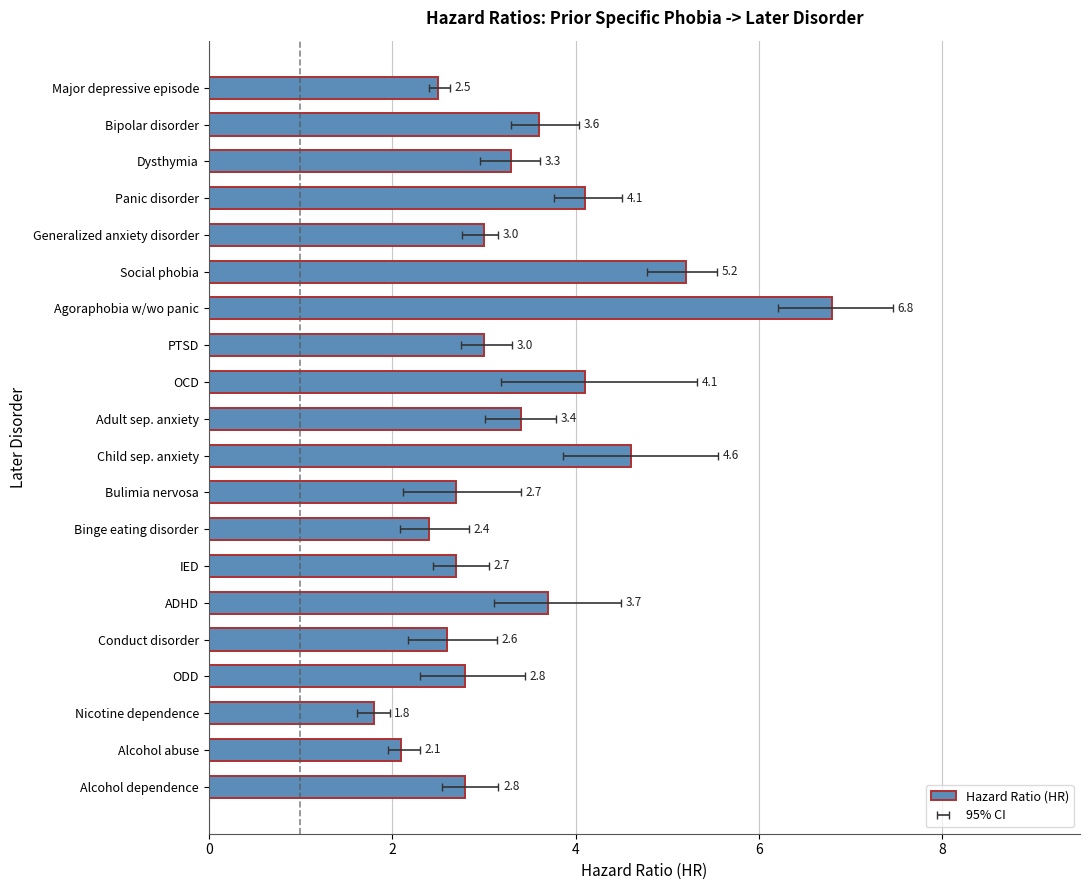

What is the ratio of the value at Bulimia nervosa to the value at ADHD?

0.7